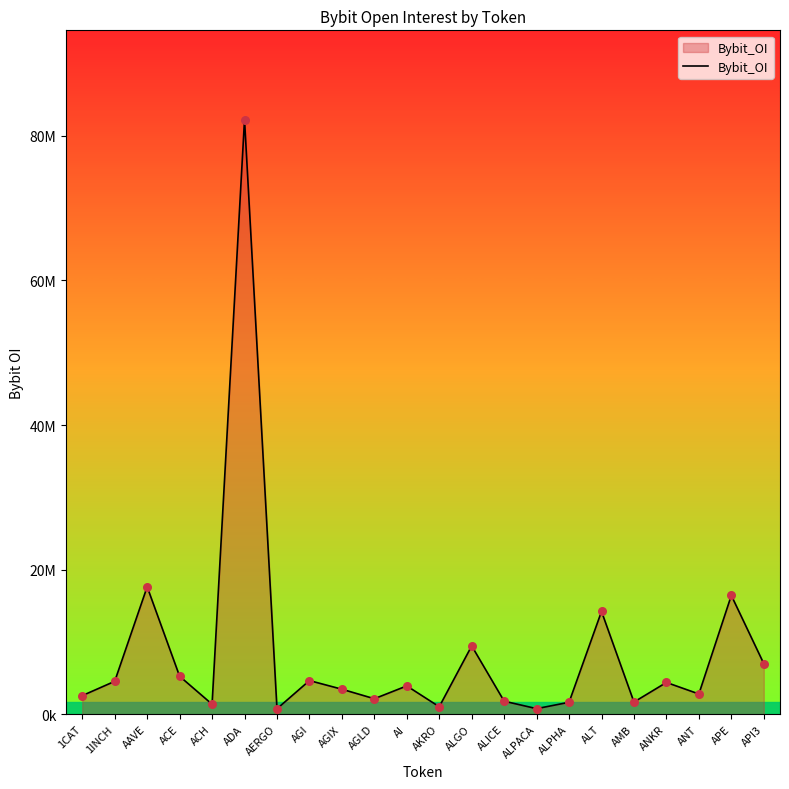

Which has a higher value, ALICE or API3?

API3